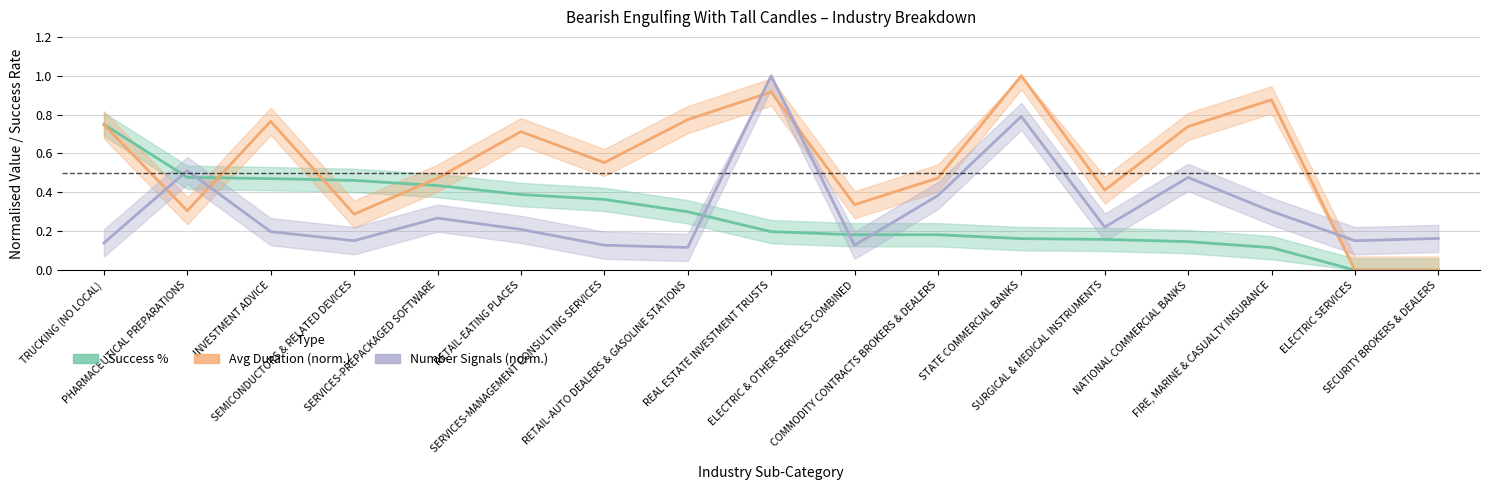

Which series has the largest total across all categories?

Avg Duration (normalised)